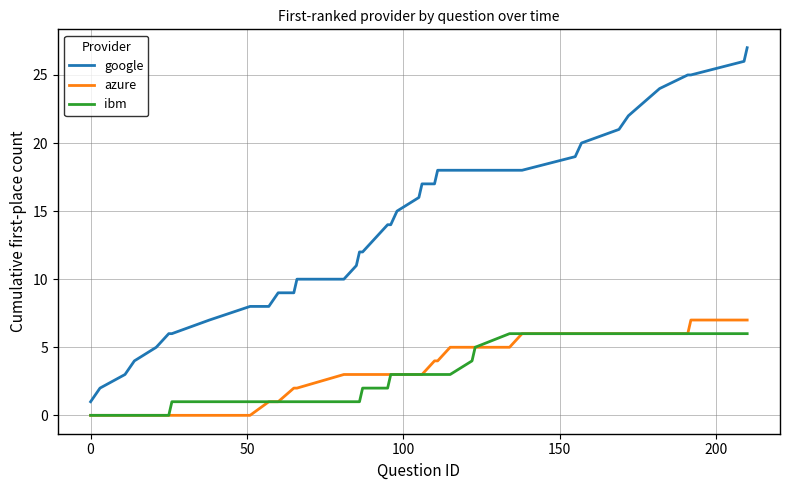

Which series has the largest total across all categories?

google